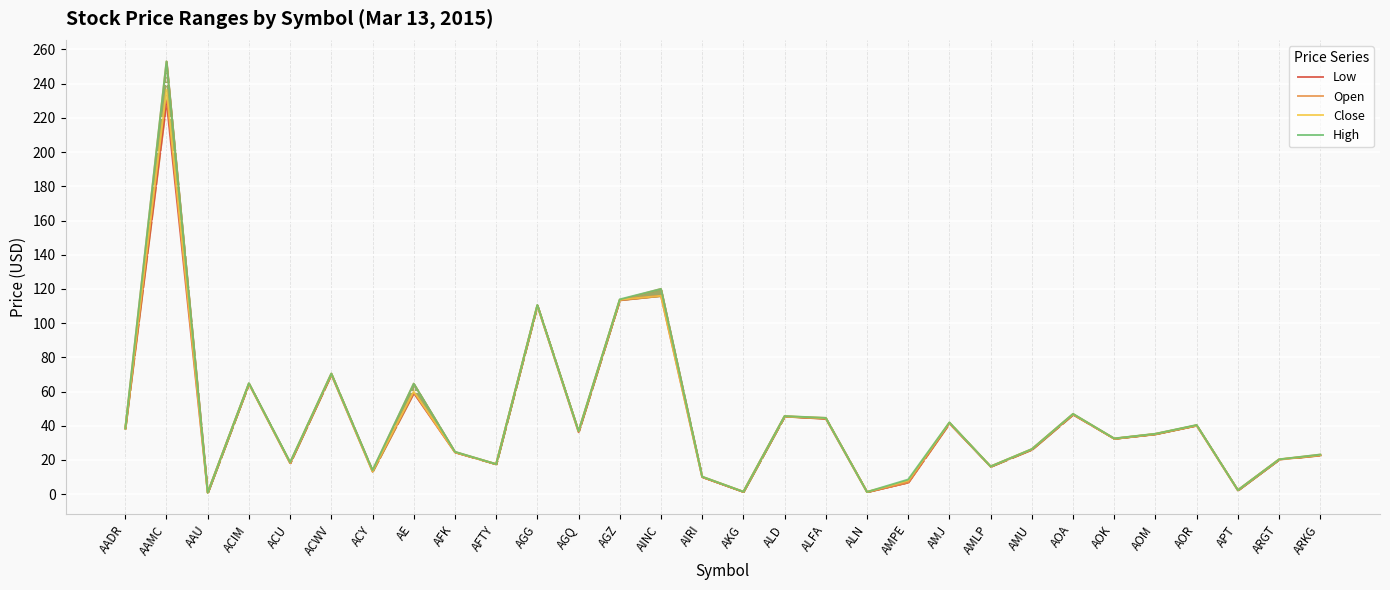

Where is the first local minimum for Close?

AAU